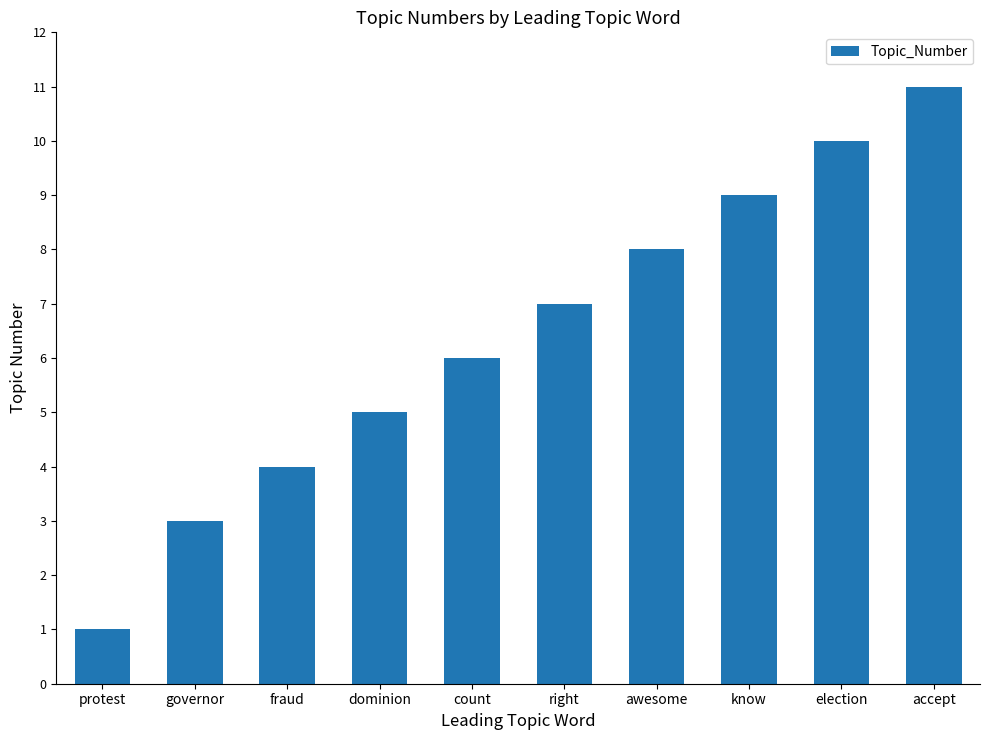

What is the change in value from awesome to know?

+1